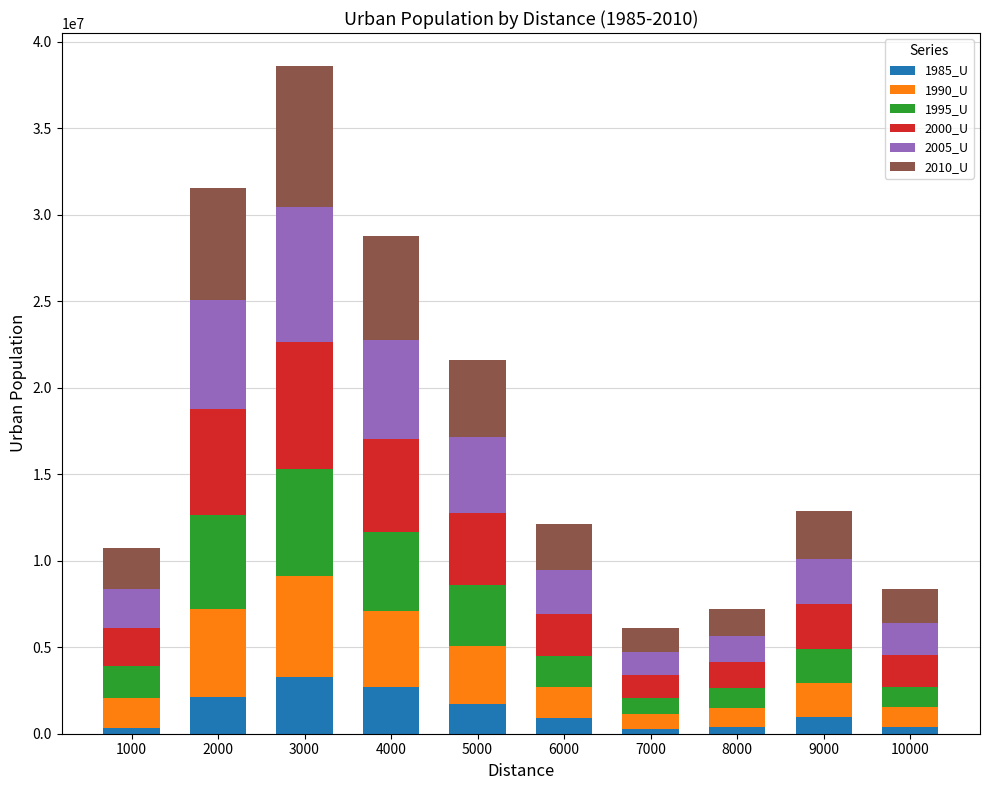

Are the bars grouped side by side (vs. stacked)?

No